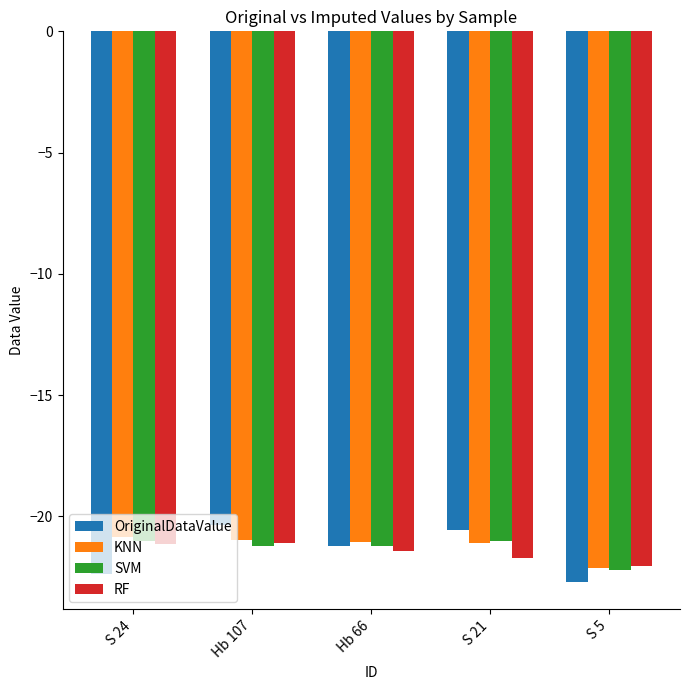

What is the approximate value of KNN at Hb 66?

-21.0